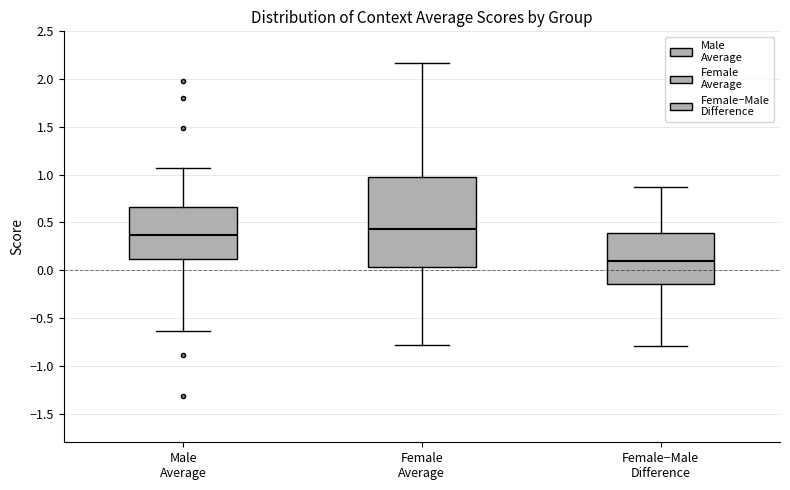

Reading left to right, read every box against the y-axis: the position of its median line, the range the box covers, and the ends of its whiskers. The values are not printed on the chart, so give them approximately, as read against the axis.

Male Average: median 0.35, box 0.10 to 0.65, whiskers -0.65 to 1.05
Female Average: median 0.45, box 0.05 to 0.95, whiskers -0.80 to 2.15
Female−Male Difference: median 0.10, box -0.15 to 0.40, whiskers -0.80 to 0.85